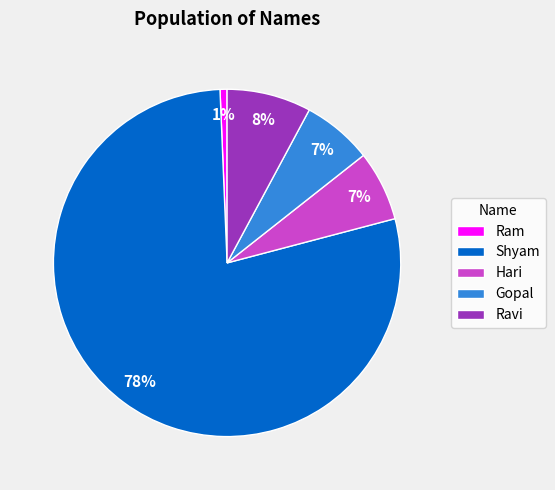

Which category has the smallest portion of the pie?

Ram